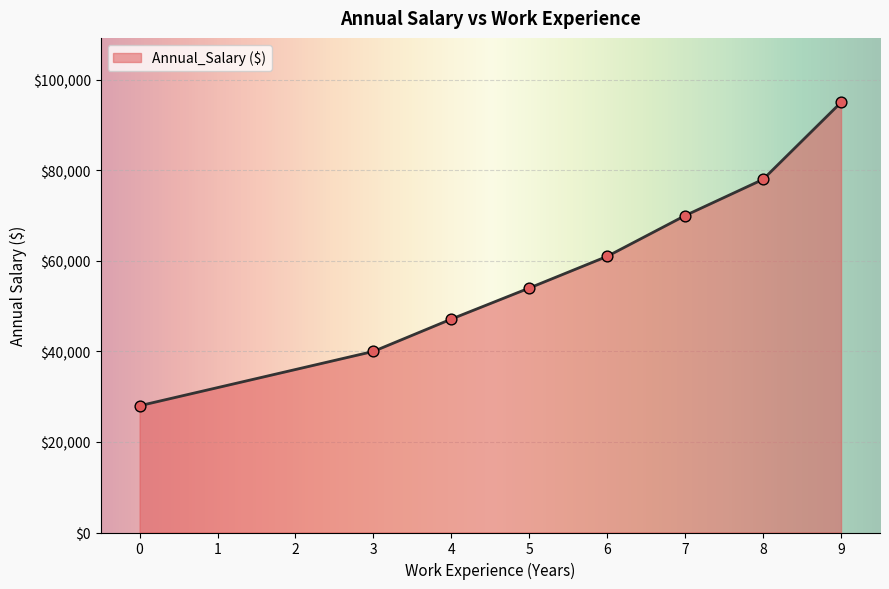

Approximately how many times larger is the value at 0 compared to 4?

0.6